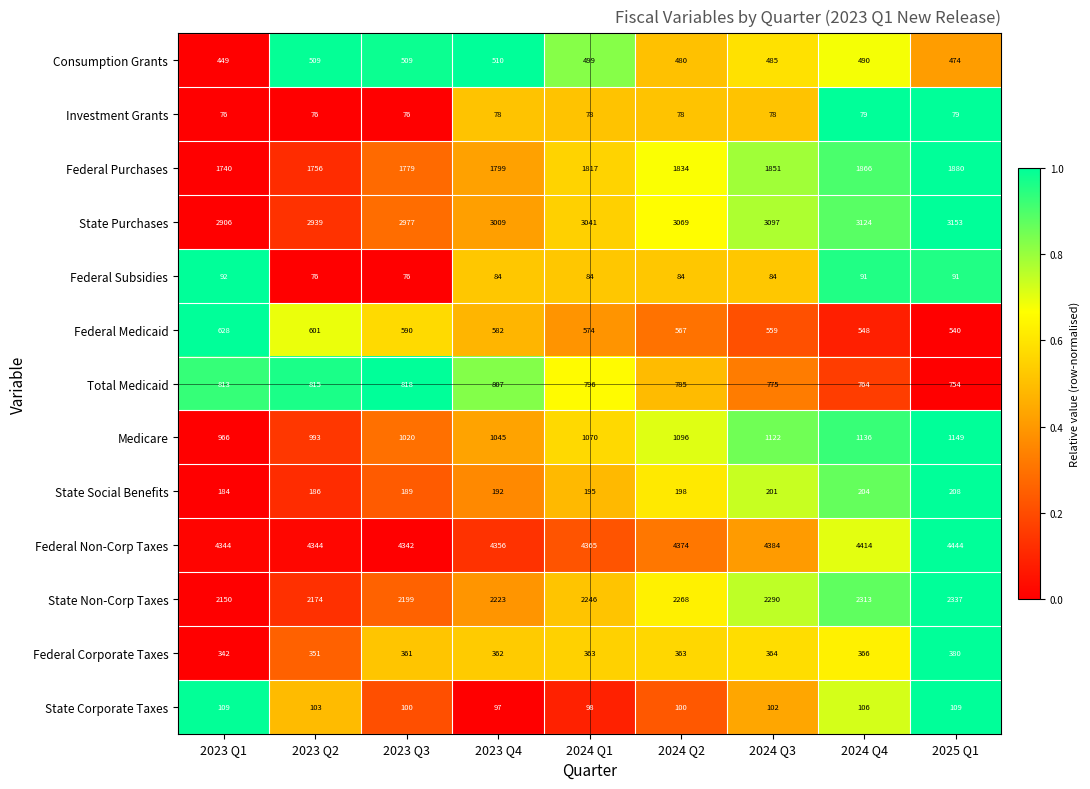

Is it true that Investment Grants equals 78 at 2023 Q4?

True